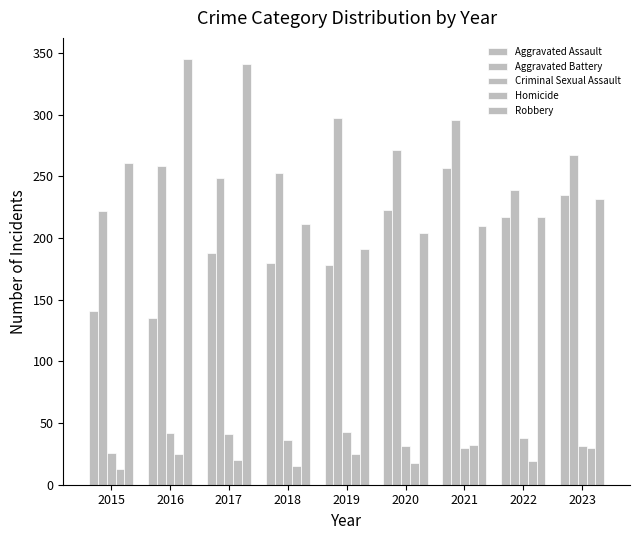

How many bars are there in each group?

5